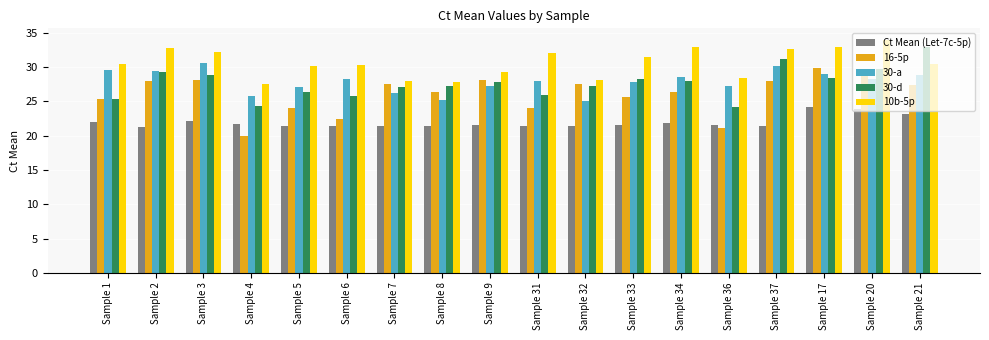

What is the smallest value displayed?

20.0